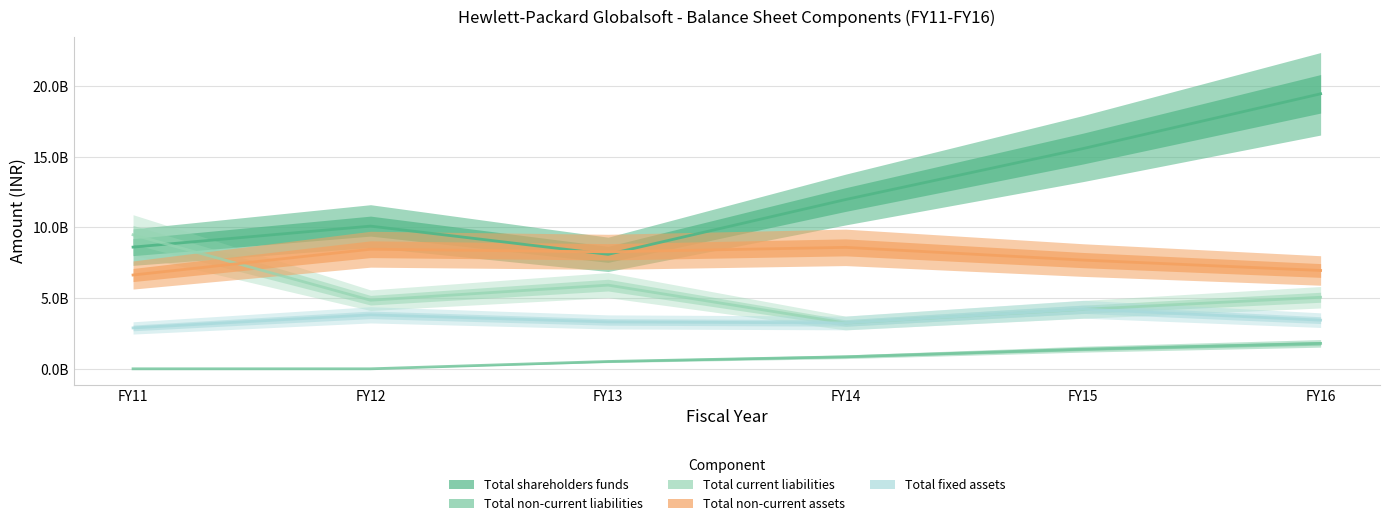

True or false: Total non-current liabilities and Total non-current assets intersect in this chart.

False